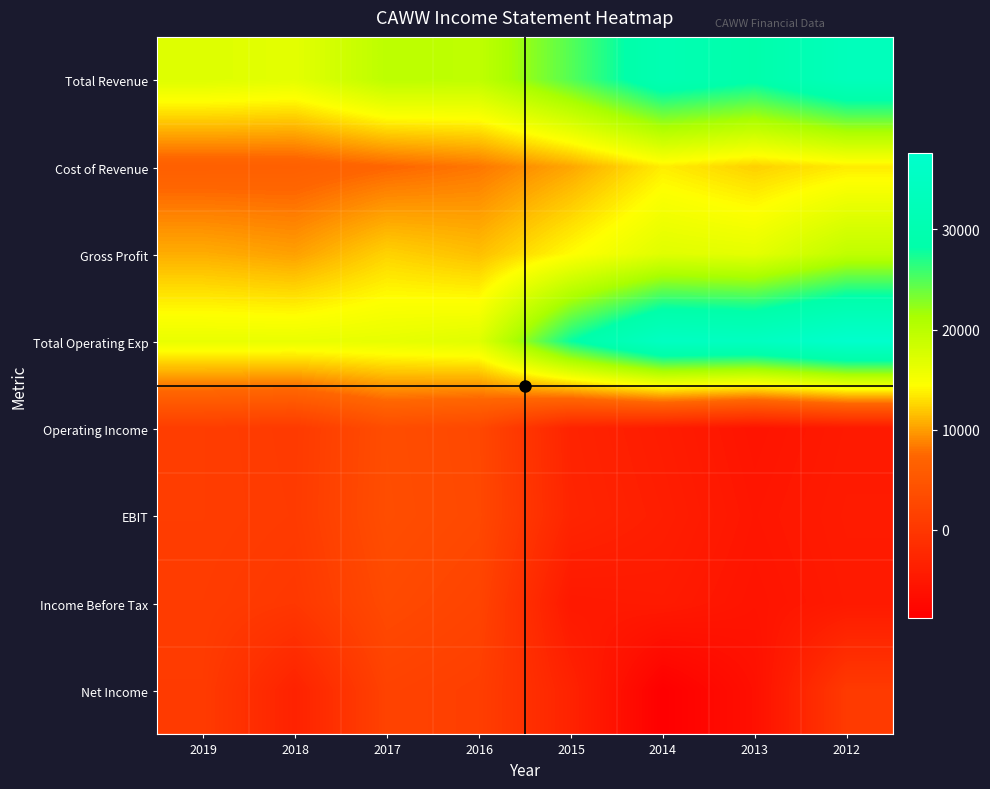

Between 2017 and 2015, which series saw the biggest shift?

Total Operating Exp